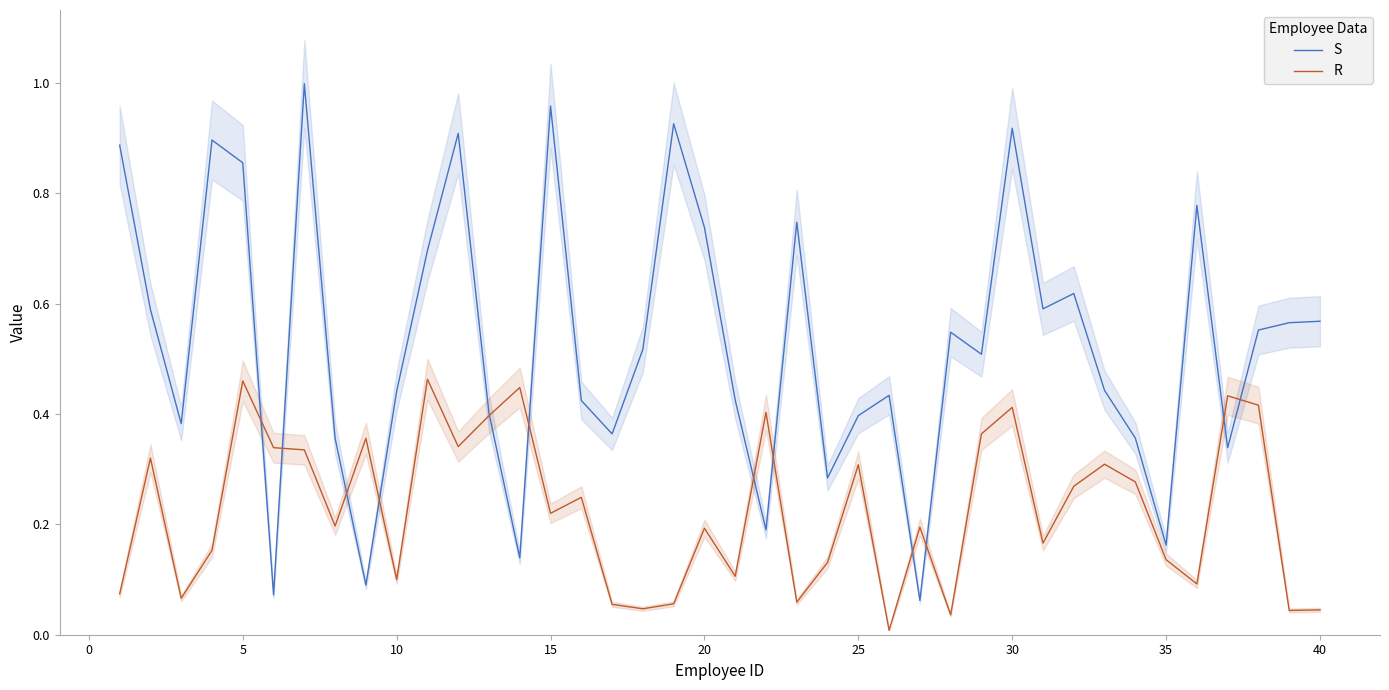

How many interior local peaks does the S series have?

11